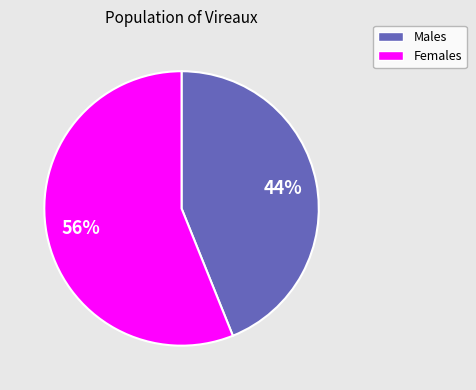

Count the number of slices in the pie.

2